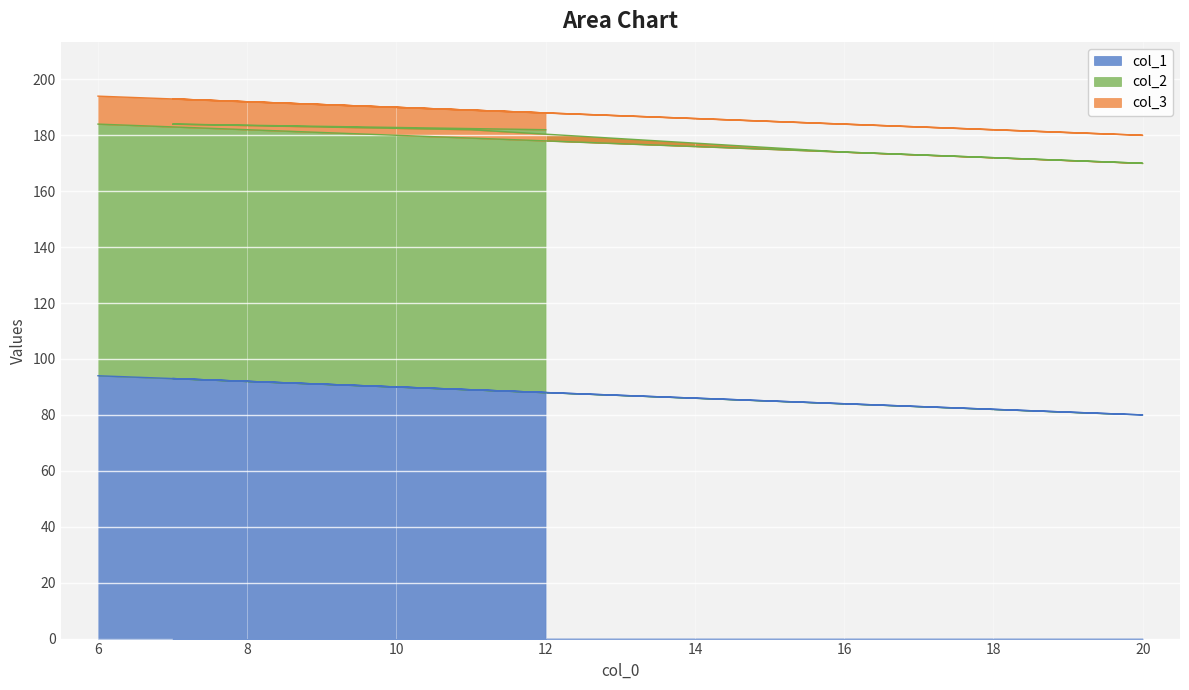

Rank the series by their maximum value, from highest to lowest.

col_1, col_2, col_3